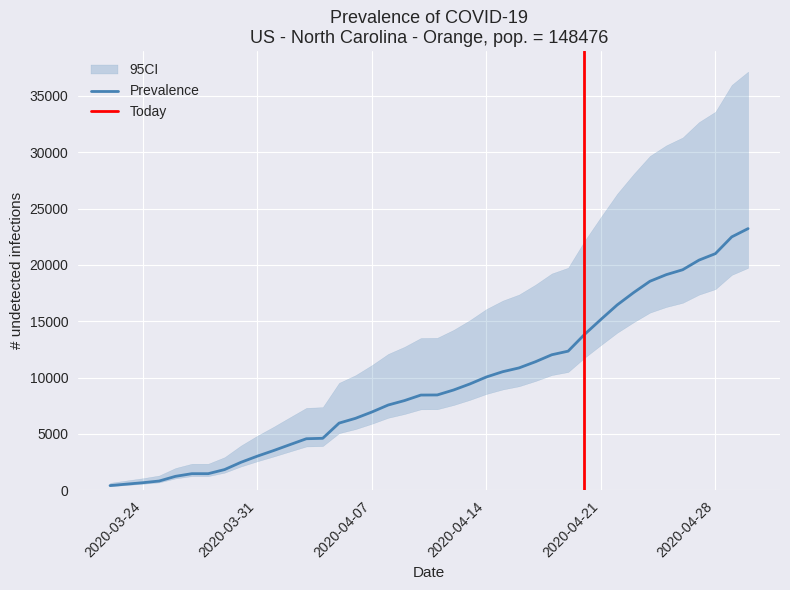

What is the highest value of the Prevalence series?

23220